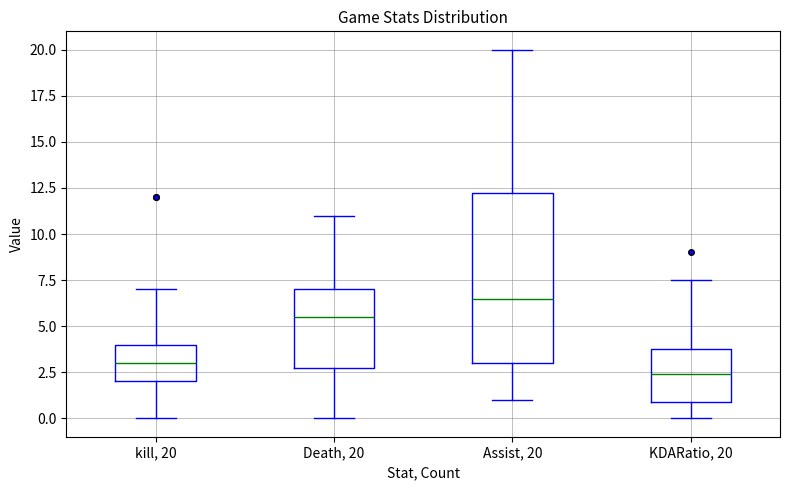

Which box's median line is the highest?

Assist, 20